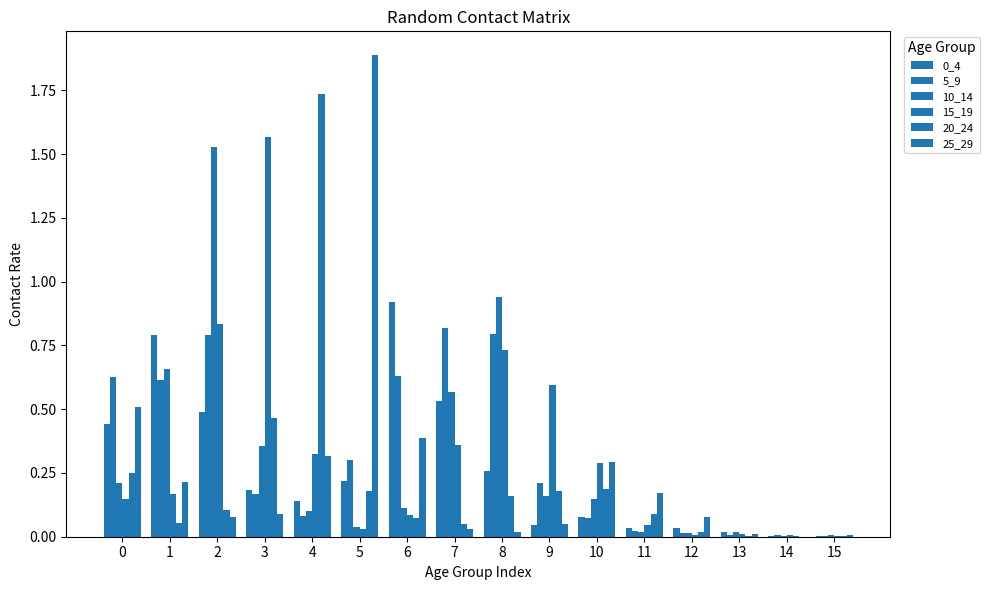

How many groups of bars are there?

16